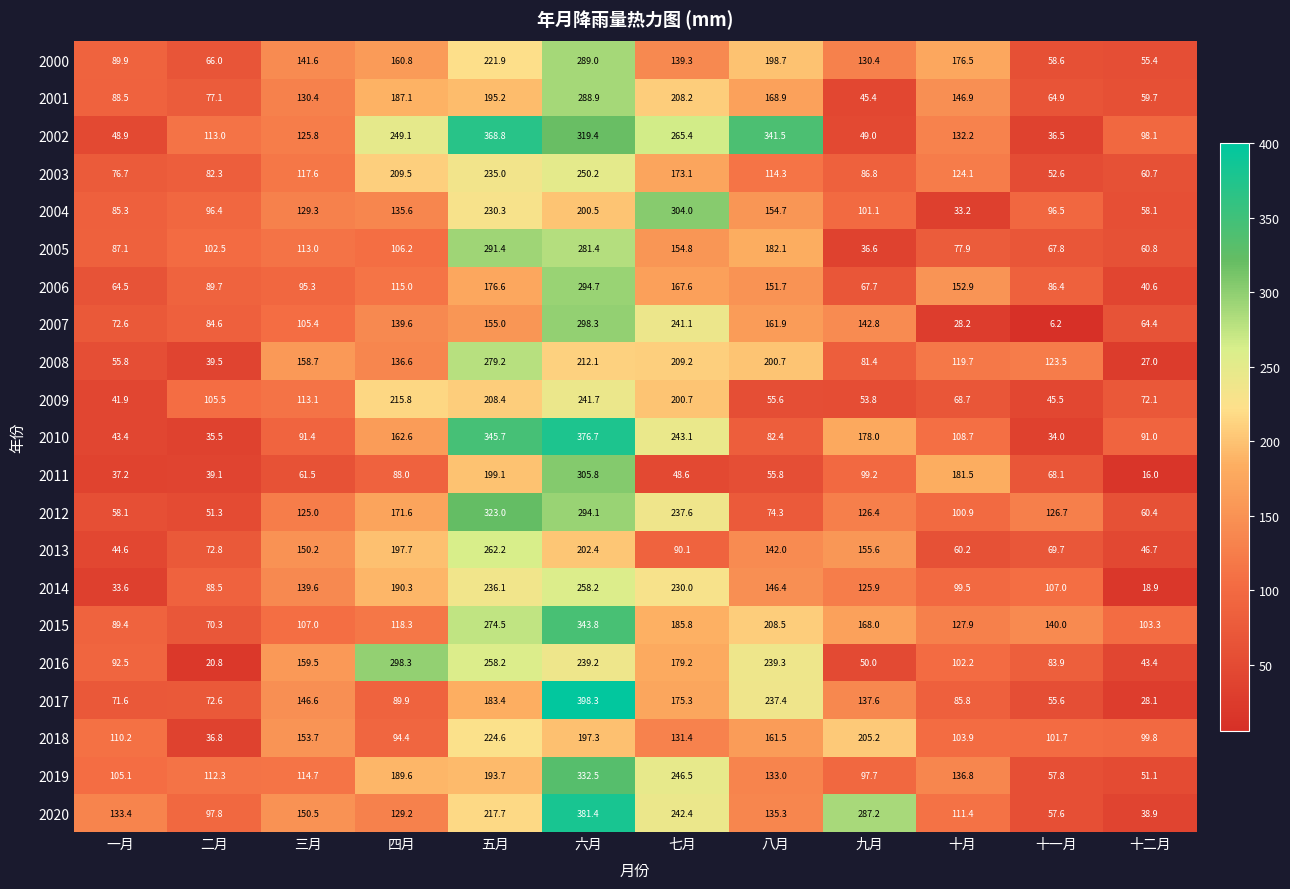

Is the value of 2004 at 十一月 greater than the value of 2001 at 十月?

No